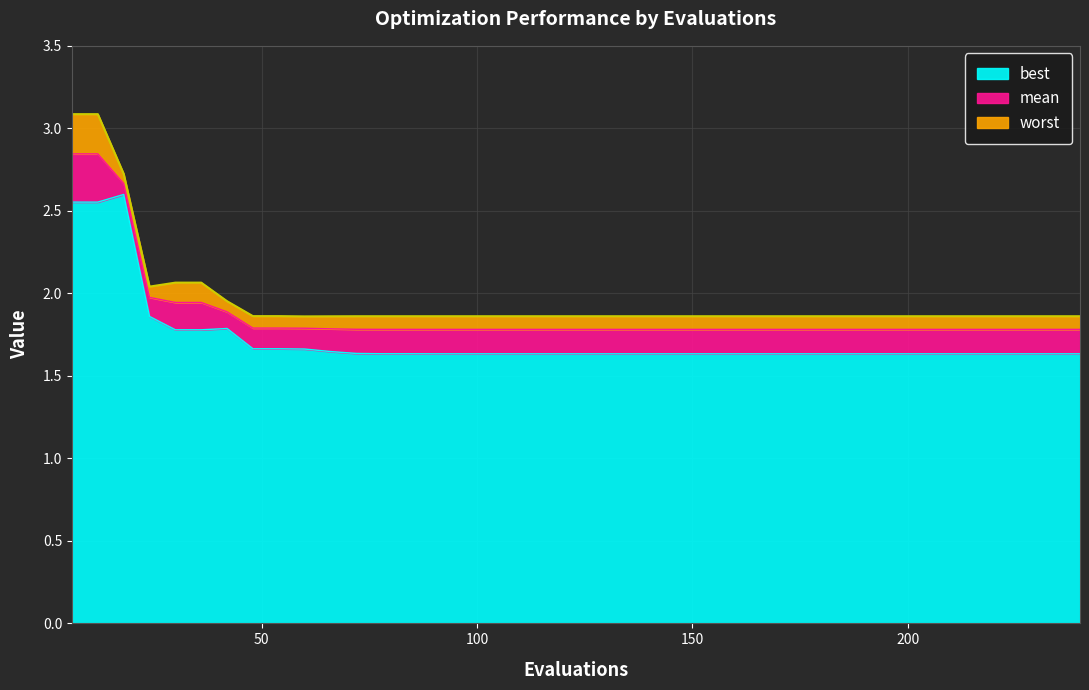

Which series has the widest spread of values?

worst